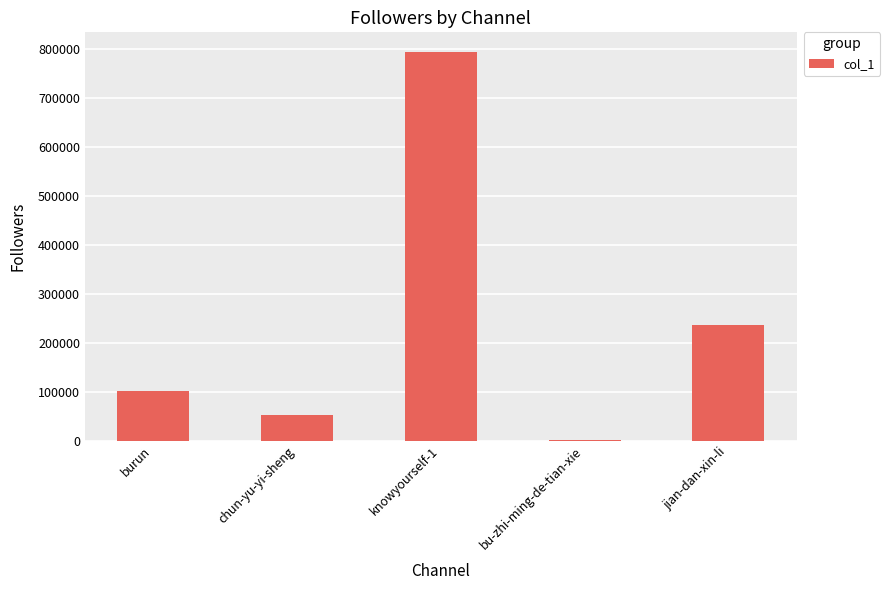

Reading right to left, extract all data points from this chart.

jian-dan-xin-li=235836	bu-zhi-ming-de-tian-xie=213	knowyourself-1=794850	chun-yu-yi-sheng=52176	burun=102239